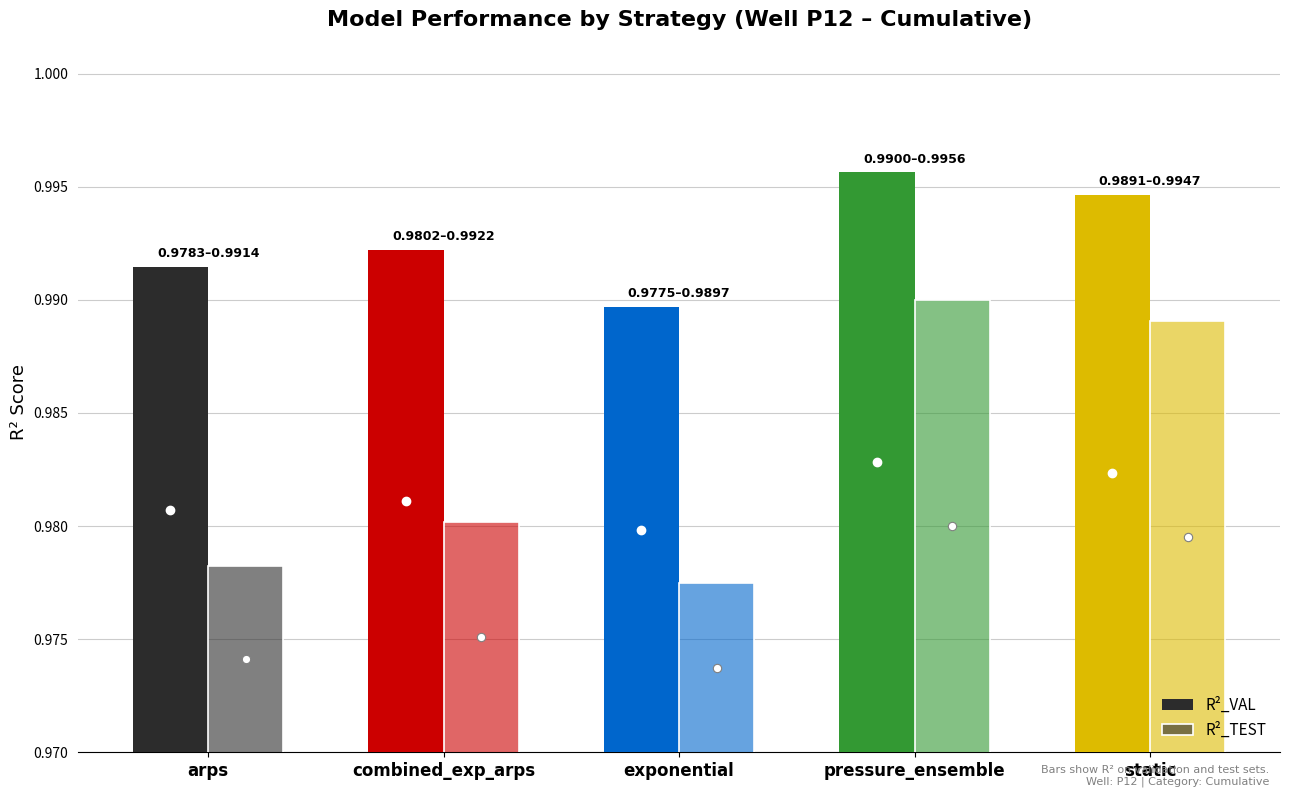

Reading left to right, what are all the values shown in this chart?

R²_VAL: 1.0	1.0	1.0	1.0	1.0
R²_TEST: 1.0	1.0	1.0	1.0	1.0